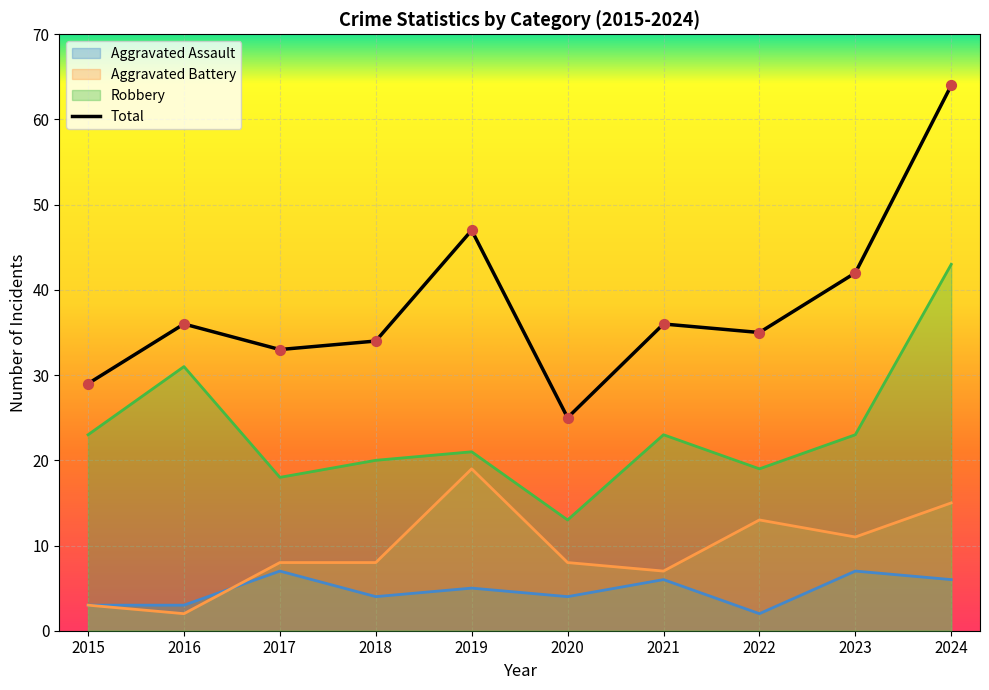

Is the value of Total at 2015 greater than the value of Robbery at 2015?

Yes